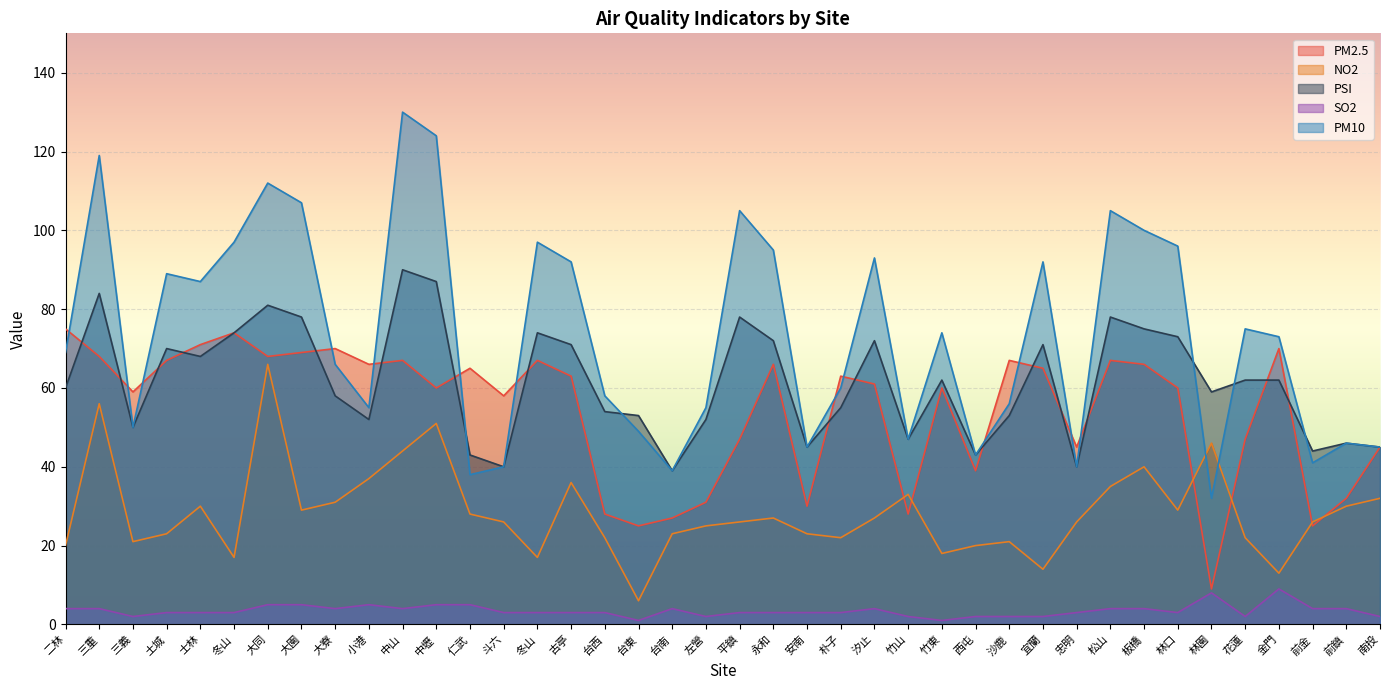

At which category does the chart reach its peak across all series?

中山